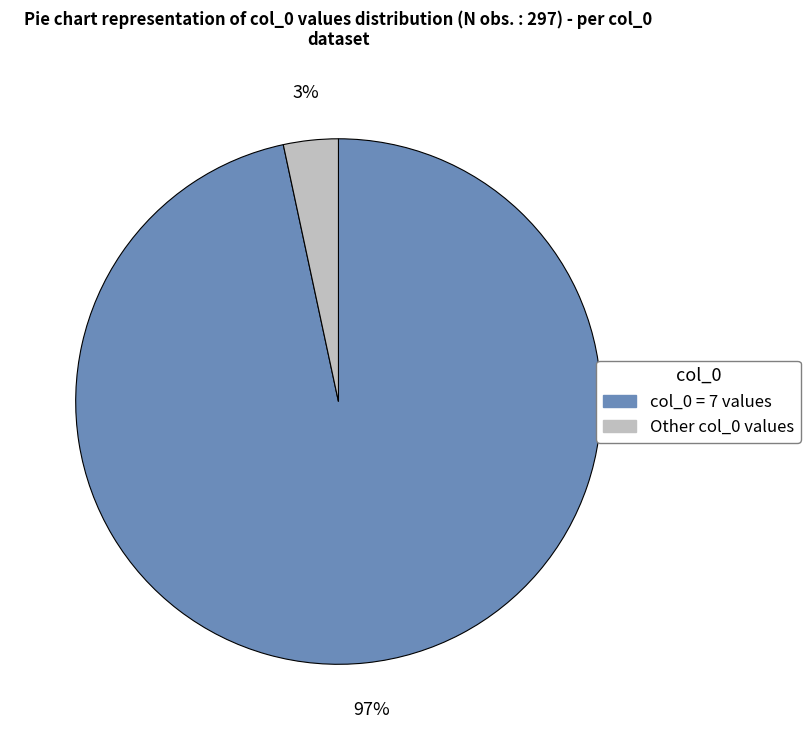

Does any single category account for the majority?

Yes